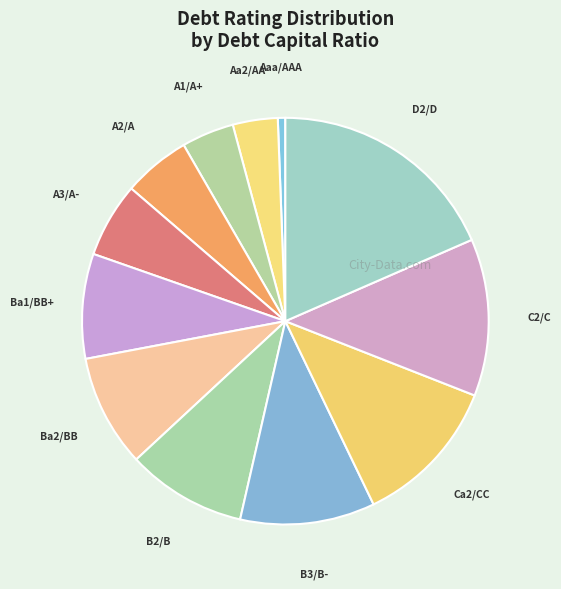

Which has a higher value, Aa2/AA or Ba1/BB+?

Ba1/BB+